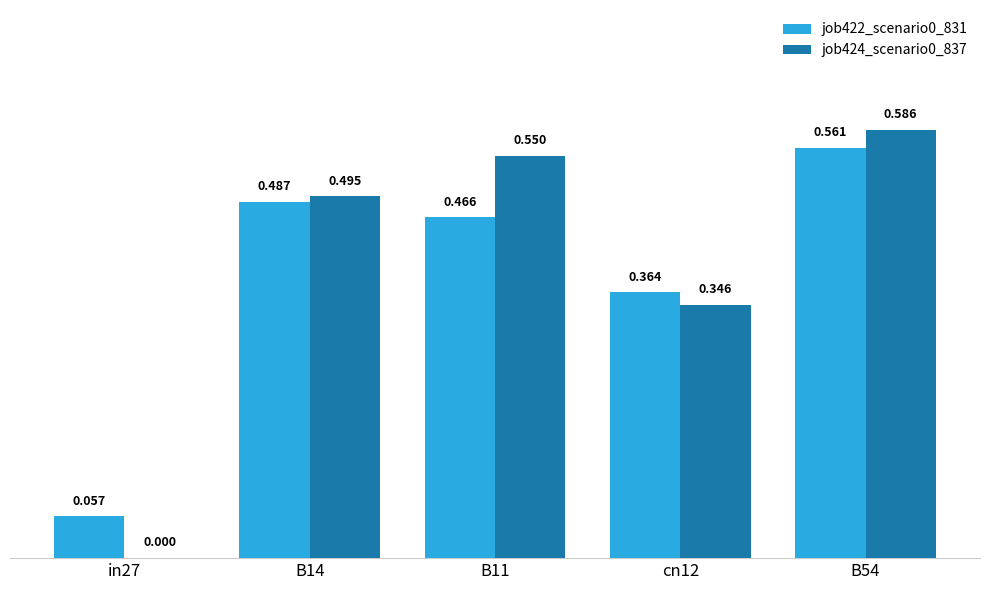

What is the total value across all series at B11?

1.0